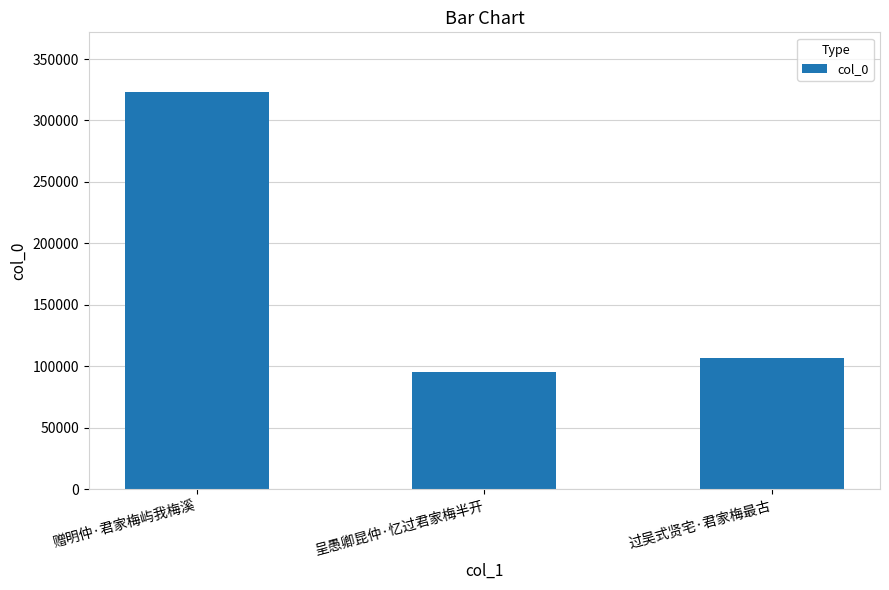

What is the ratio of the value at 呈愚卿昆仲·忆过君家梅半开 to the value at 过吴式贤宅·君家梅最古?

0.9